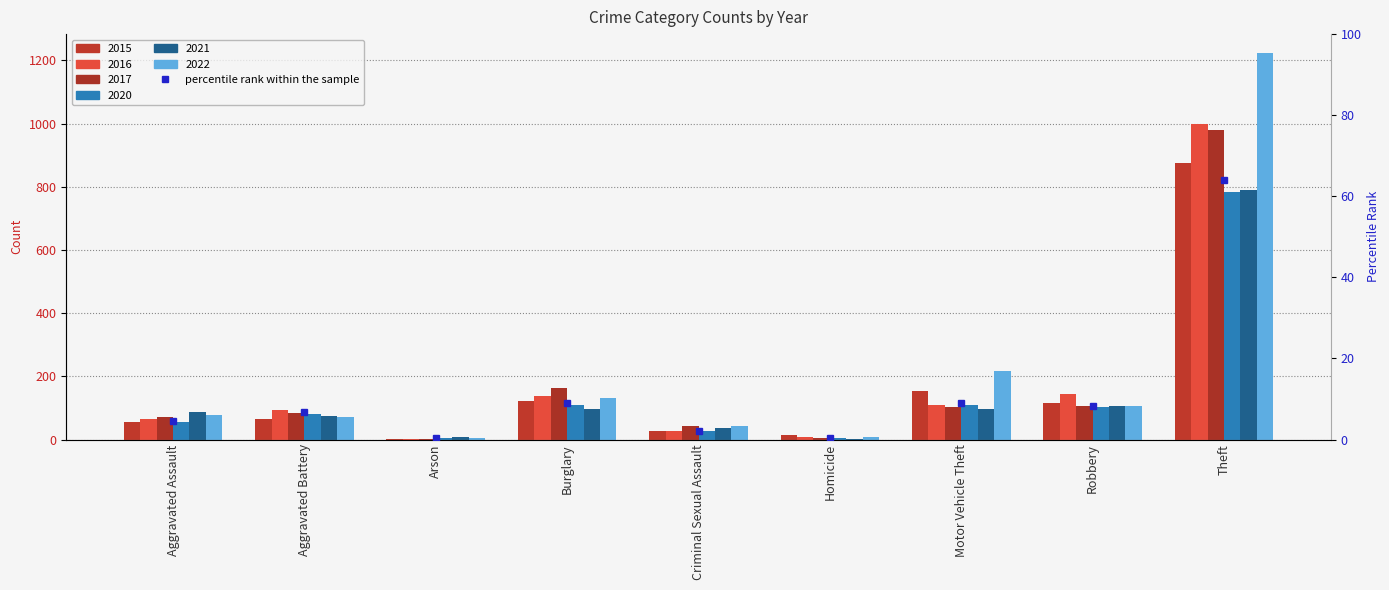

The value at Burglary is 9.0. True or false?

True